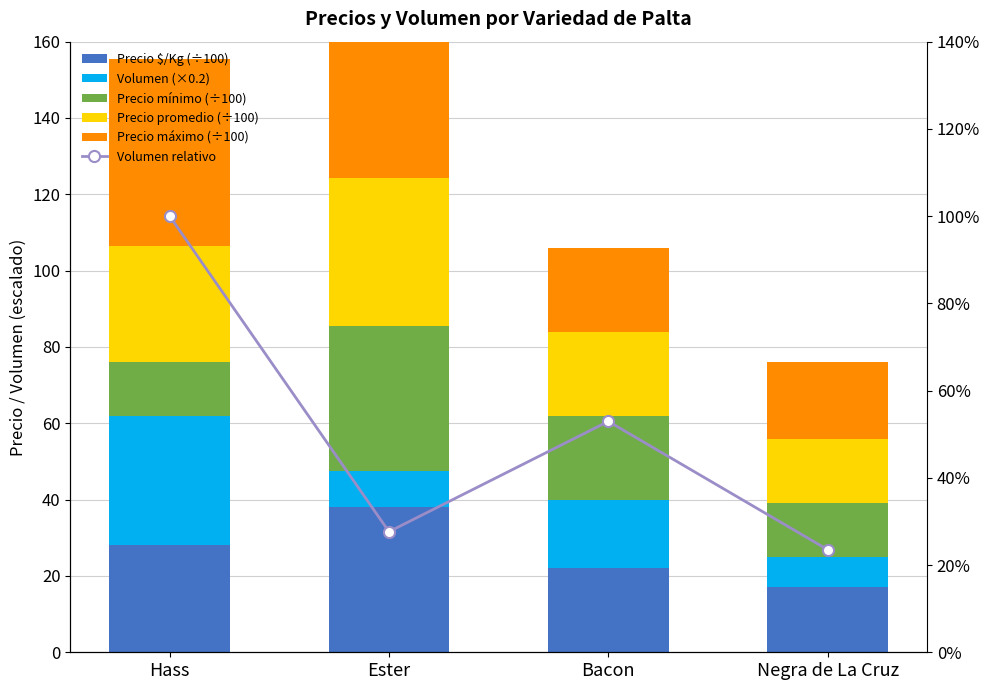

Which series has the largest total across all categories?

Precio máximo (÷100)